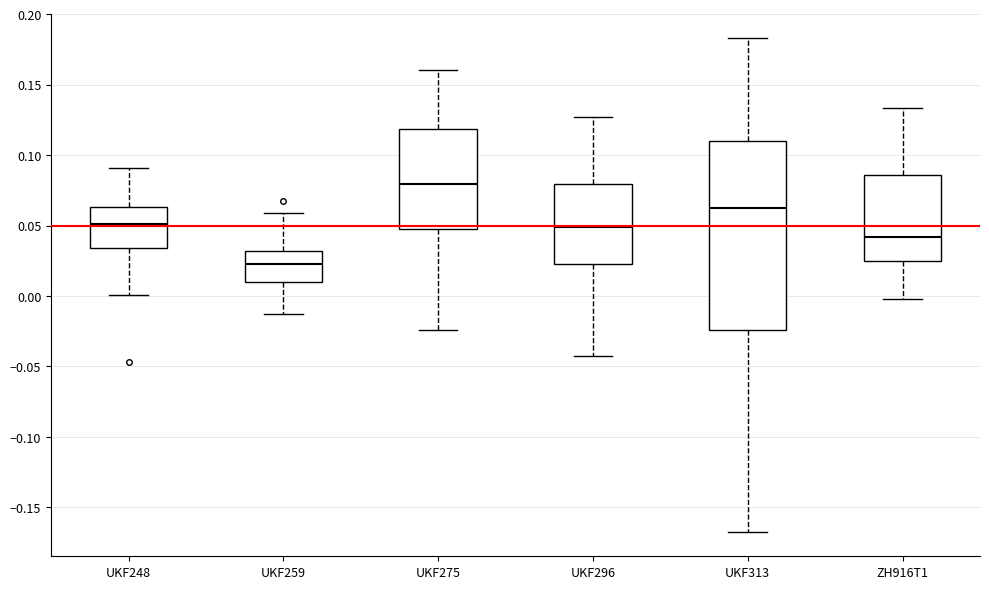

Reading left to right, transcribe this box plot: for each box, give where its median line is, the range the box spans, and where its two whiskers end, as read against the y-axis. The values are not printed on the chart, so give them approximately, as read against the axis.

UKF248: median 0.050, box 0.035 to 0.065, whiskers 0.000 to 0.090
UKF259: median 0.025, box 0.010 to 0.030, whiskers -0.010 to 0.060
UKF275: median 0.080, box 0.050 to 0.120, whiskers -0.025 to 0.160
UKF296: median 0.050, box 0.025 to 0.080, whiskers -0.045 to 0.125
UKF313: median 0.065, box -0.025 to 0.110, whiskers -0.165 to 0.185
ZH916T1: median 0.040, box 0.025 to 0.085, whiskers 0.000 to 0.135